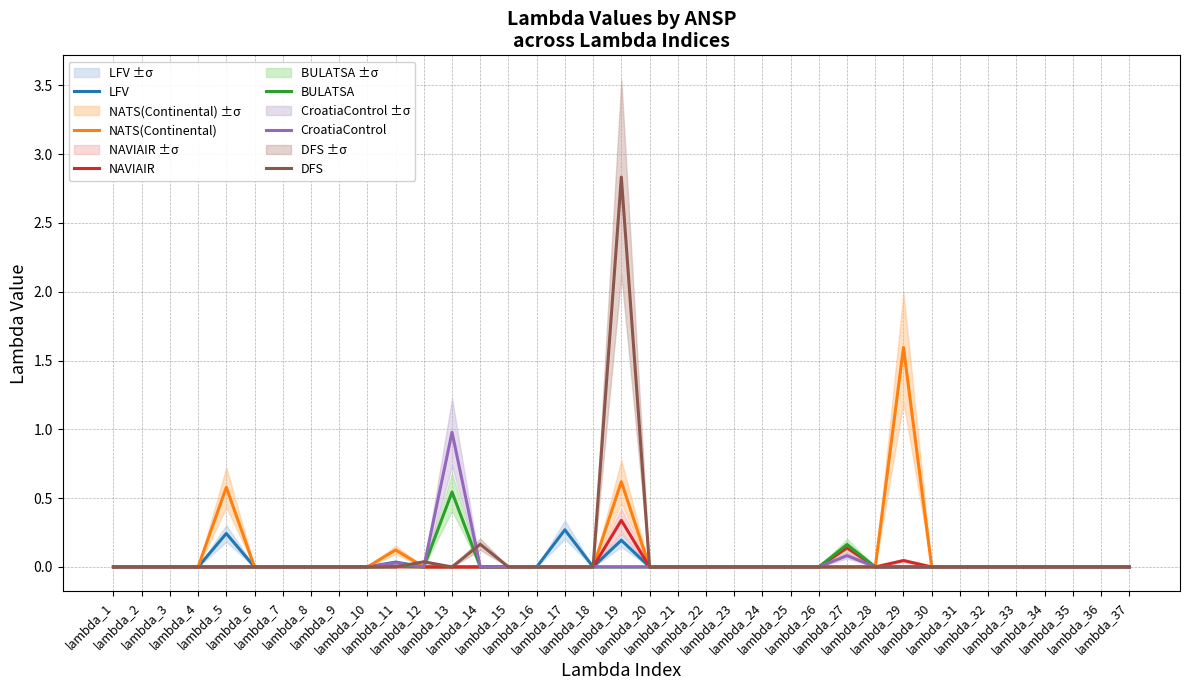

Which label corresponds to the smallest value in the chart?

lambda_1